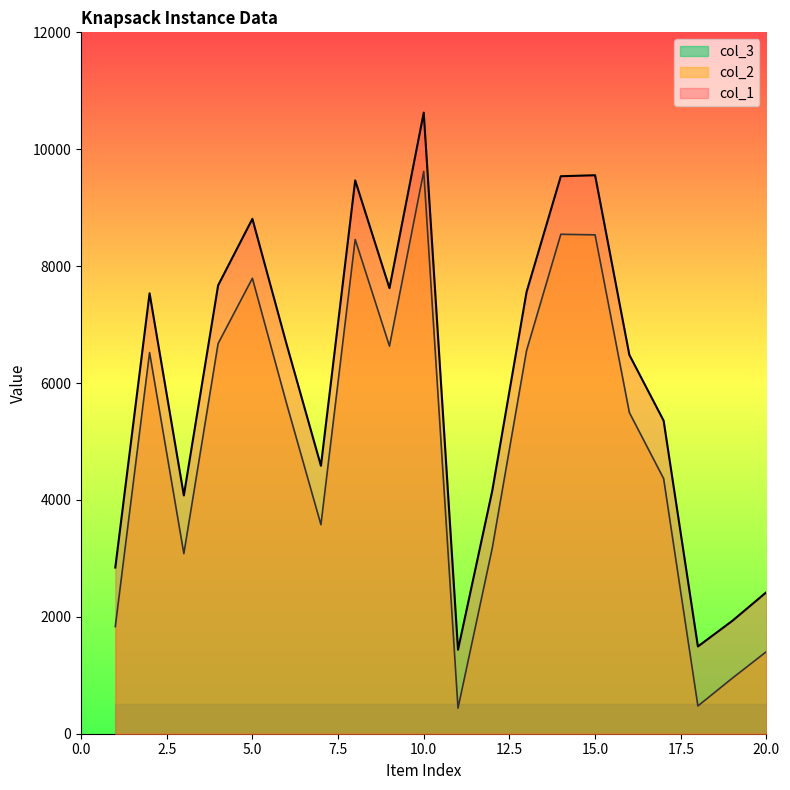

Reading right to left, list all the values displayed in this chart.

col_1: 20=2422	19=1929	18=1493	17=5356	16=6481	15=9555	14=9538	13=7557	12=4158	11=1437	10=10626	9=7623	8=9467	7=4584	6=6659	5=8809	4=7671	3=4077	2=7535	1=2843
col_2: 20=1405	19=948	18=475	17=4365	16=5495	15=8535	14=8545	13=6555	12=3177	11=438	10=9622	9=6632	8=8456	7=3577	6=5644	5=7792	4=6676	3=3081	2=6521	1=1833